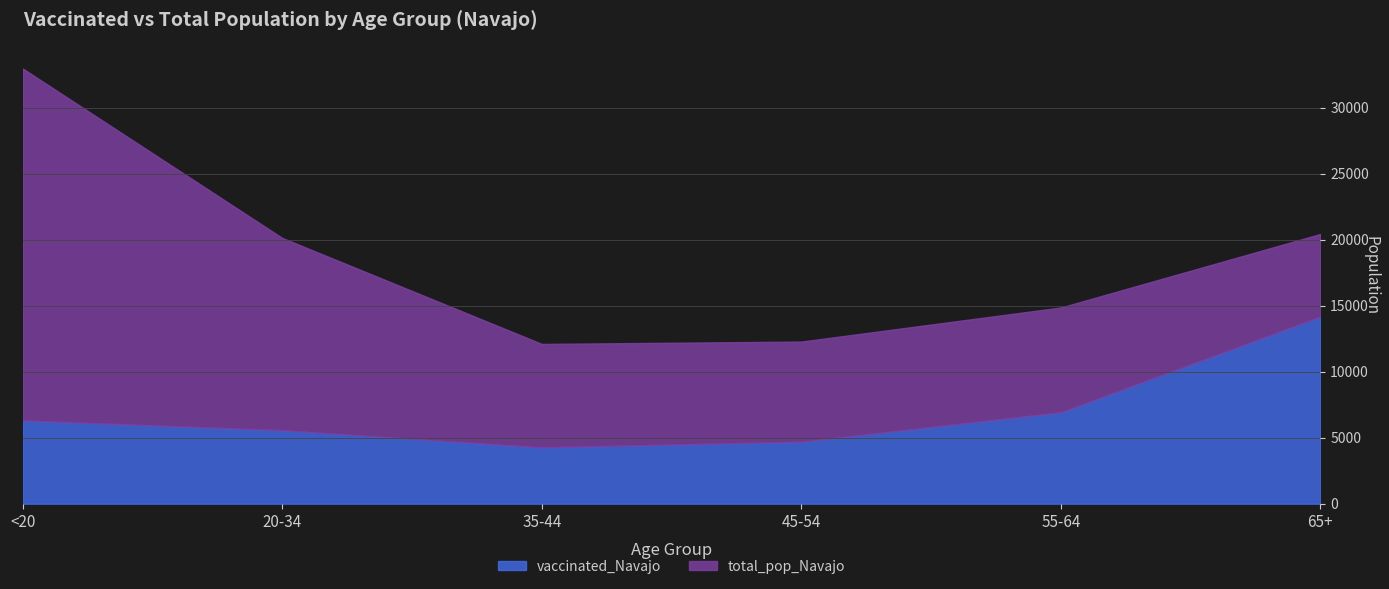

Which series has the largest total across all categories?

total_pop_Navajo